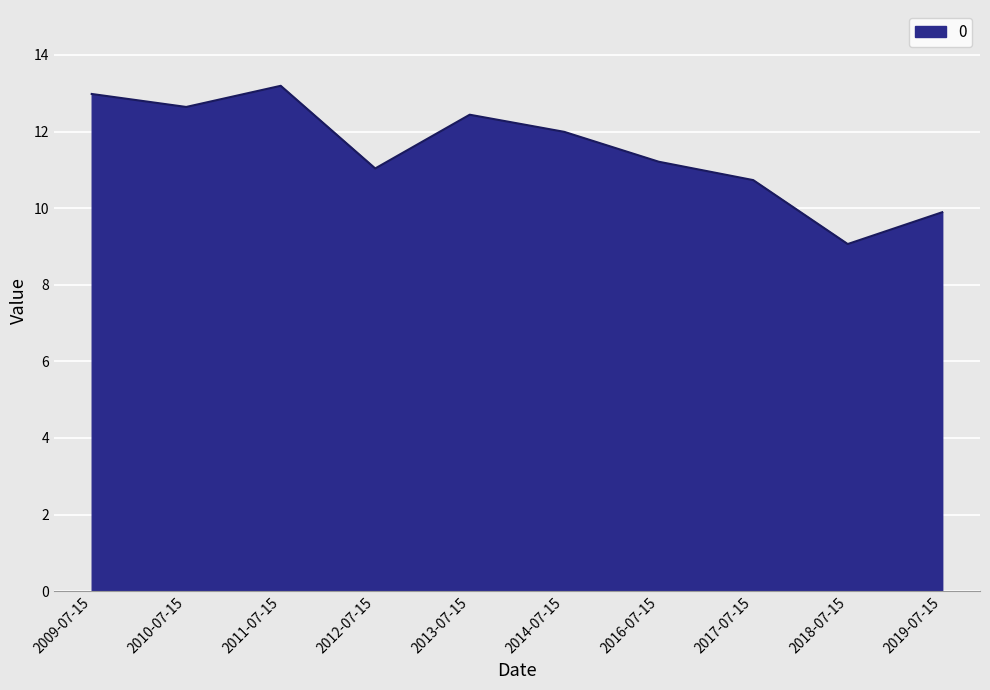

What is the sum of the values at 2010-07-15 and 2017-07-15?

23.4